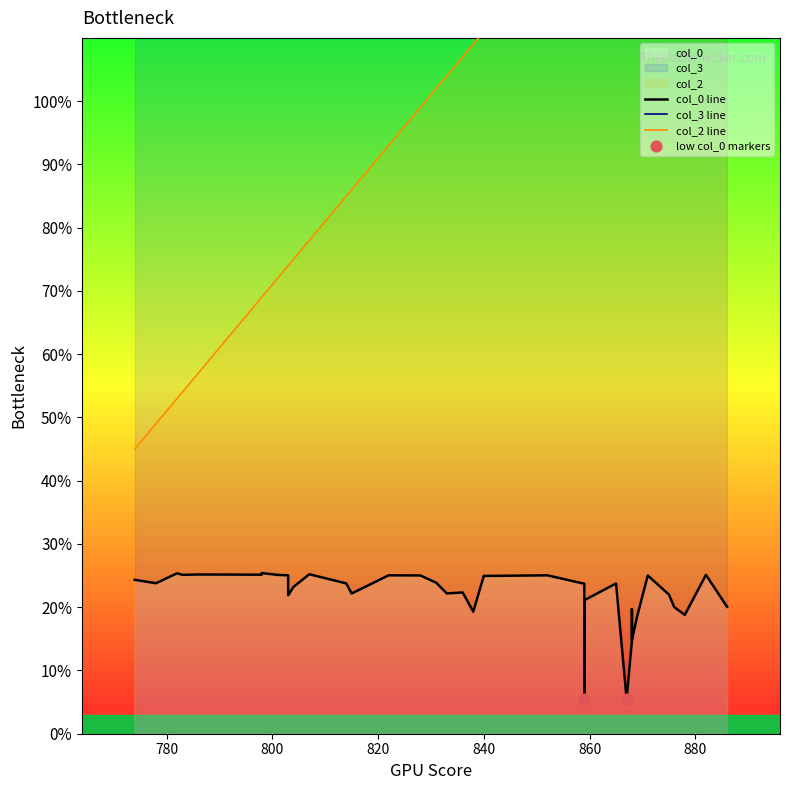

Which series reaches the maximum Y coordinate?

col_3